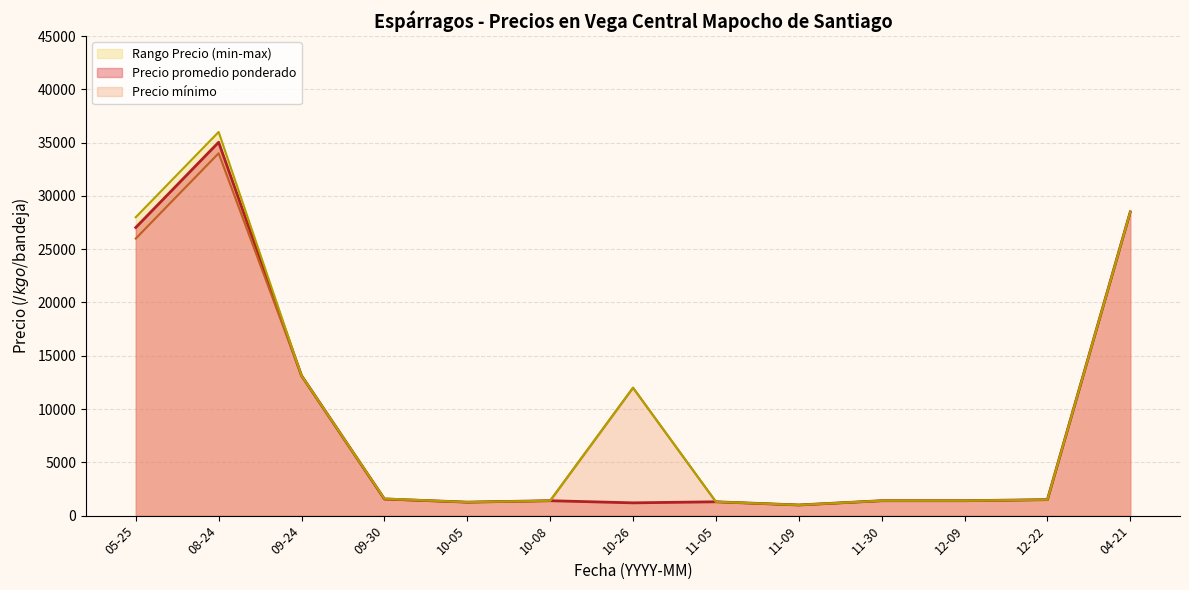

Which series has the largest total across all categories?

Precio maximo